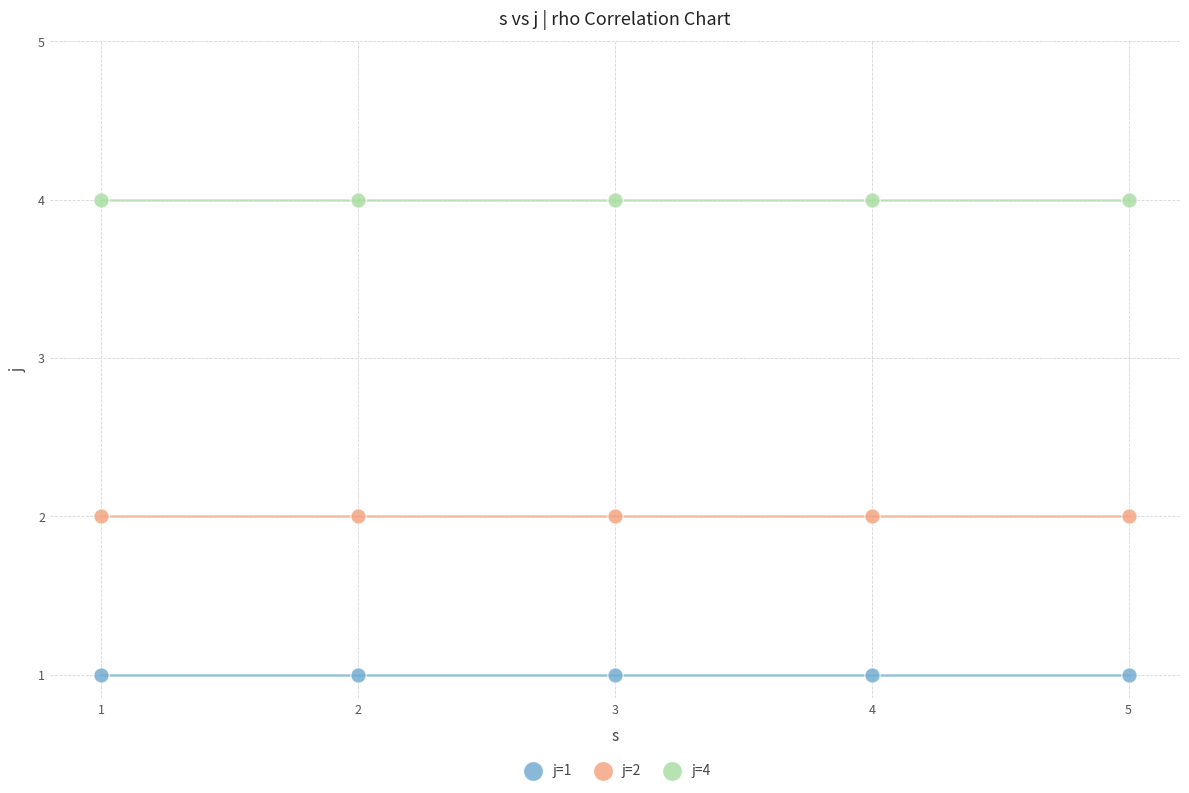

Which series contains the highest Y value?

j=4